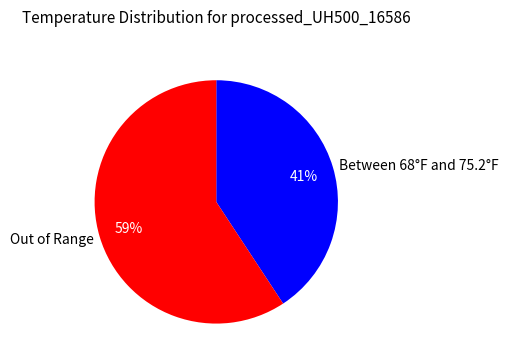

To the nearest percent, what is the combined percentage of Between 68°F and 75.2°F and Out of Range?

100%